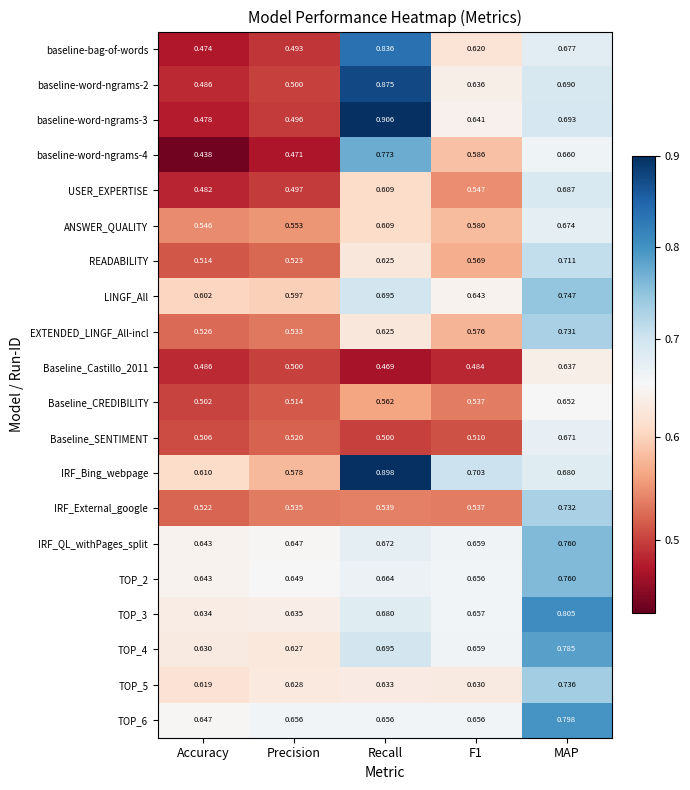

What is the total value across all series at Recall?

13.5